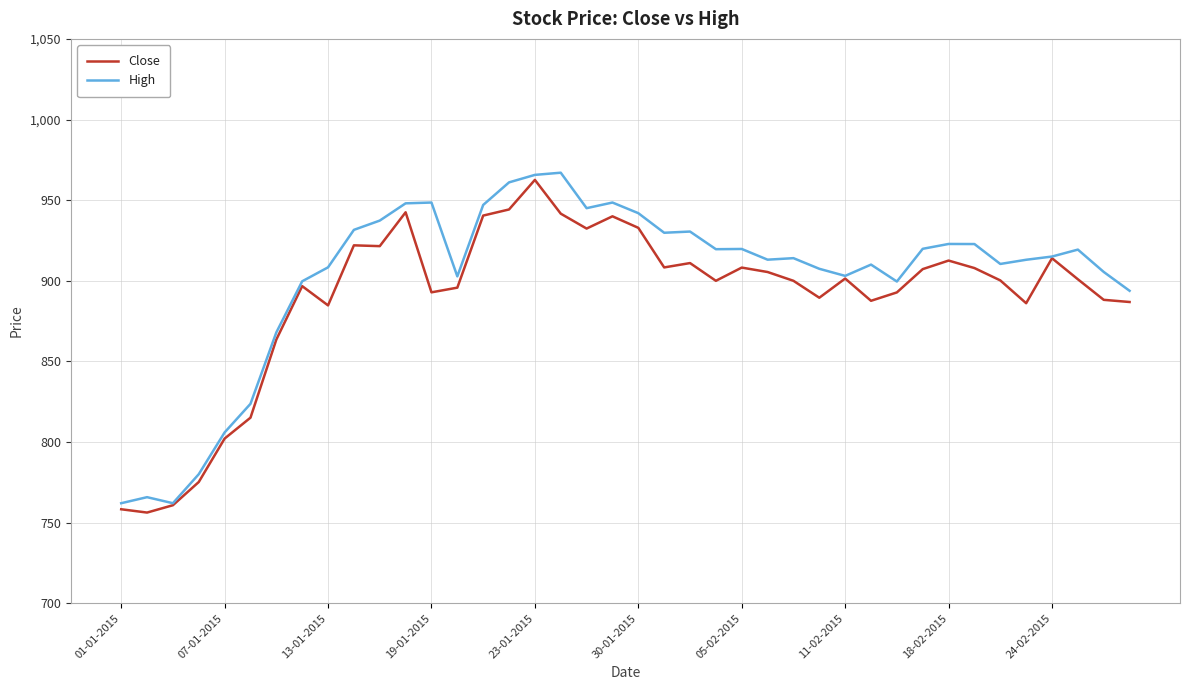

Is this an area chart (filled region under the line)?

No